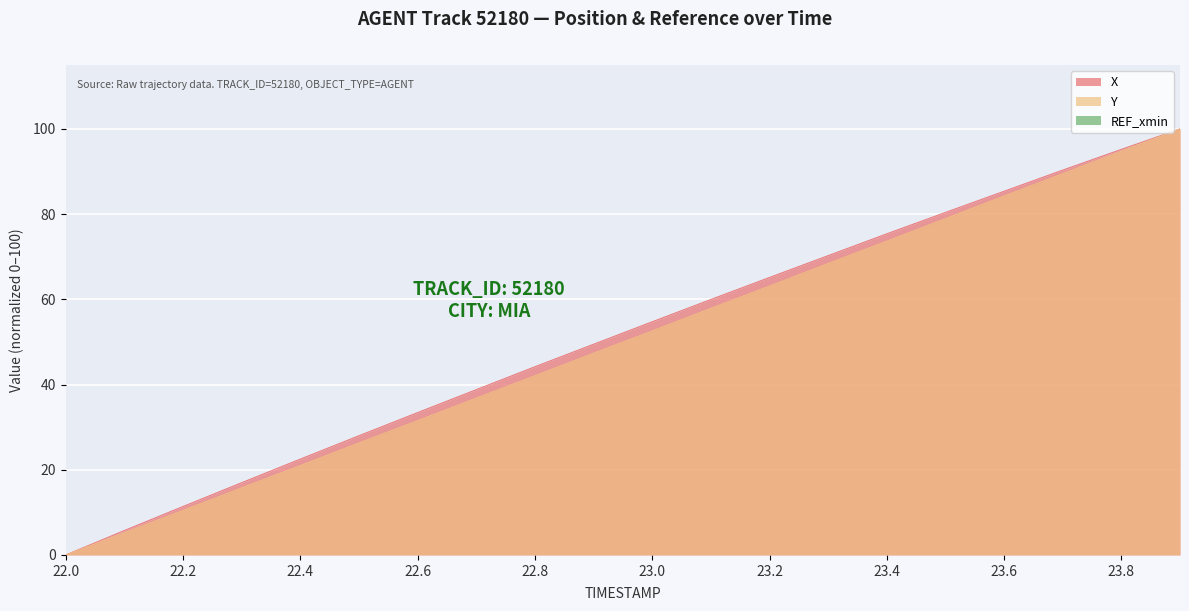

What is the greatest value displayed?

100.0